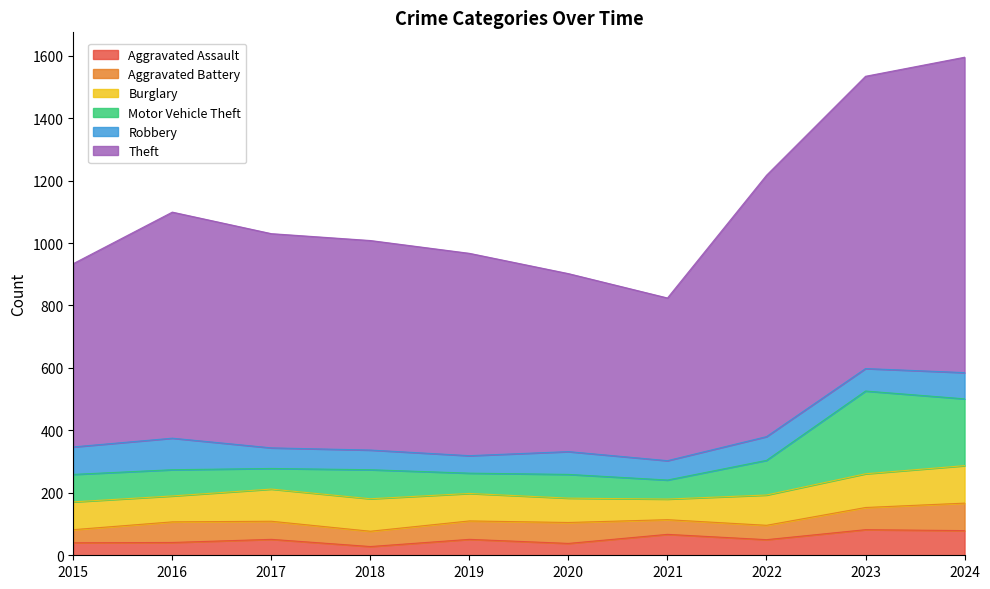

What is the maximum value for Aggravated Assault?

82